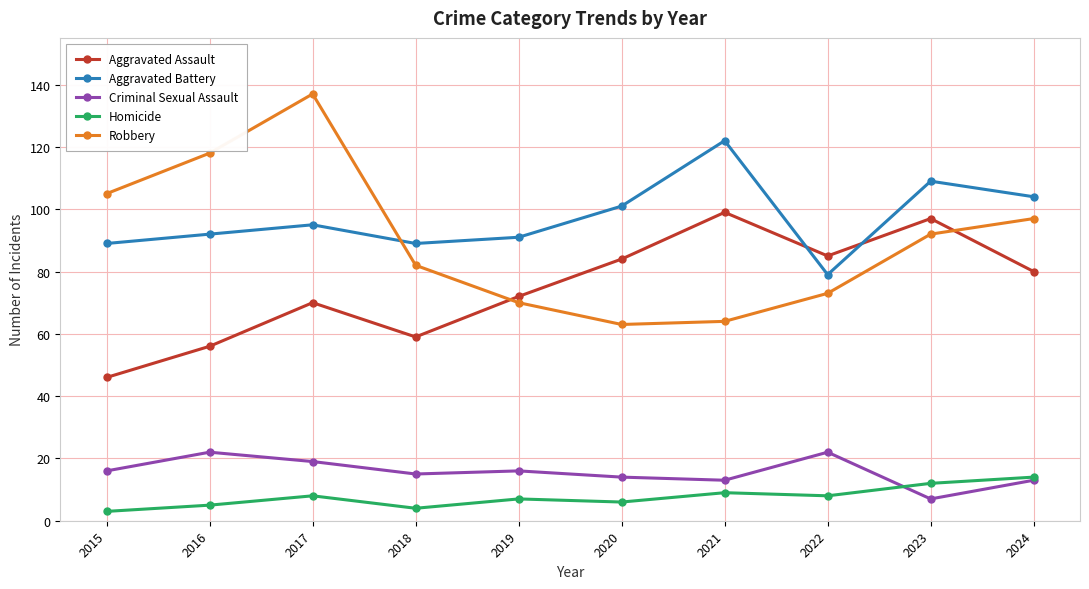

How many lines are shown in the chart?

5